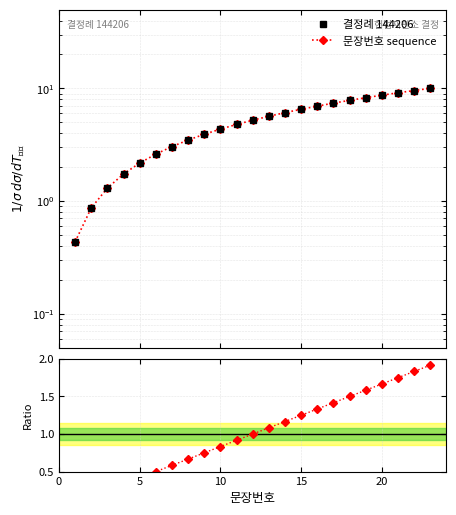

True or false: Ratio to mean has a value of 2.0 at 16.

False